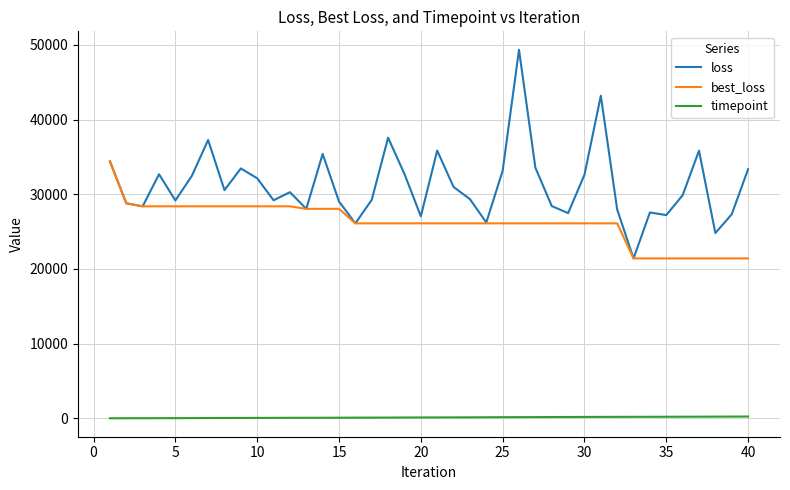

How many series are shown in this chart?

3